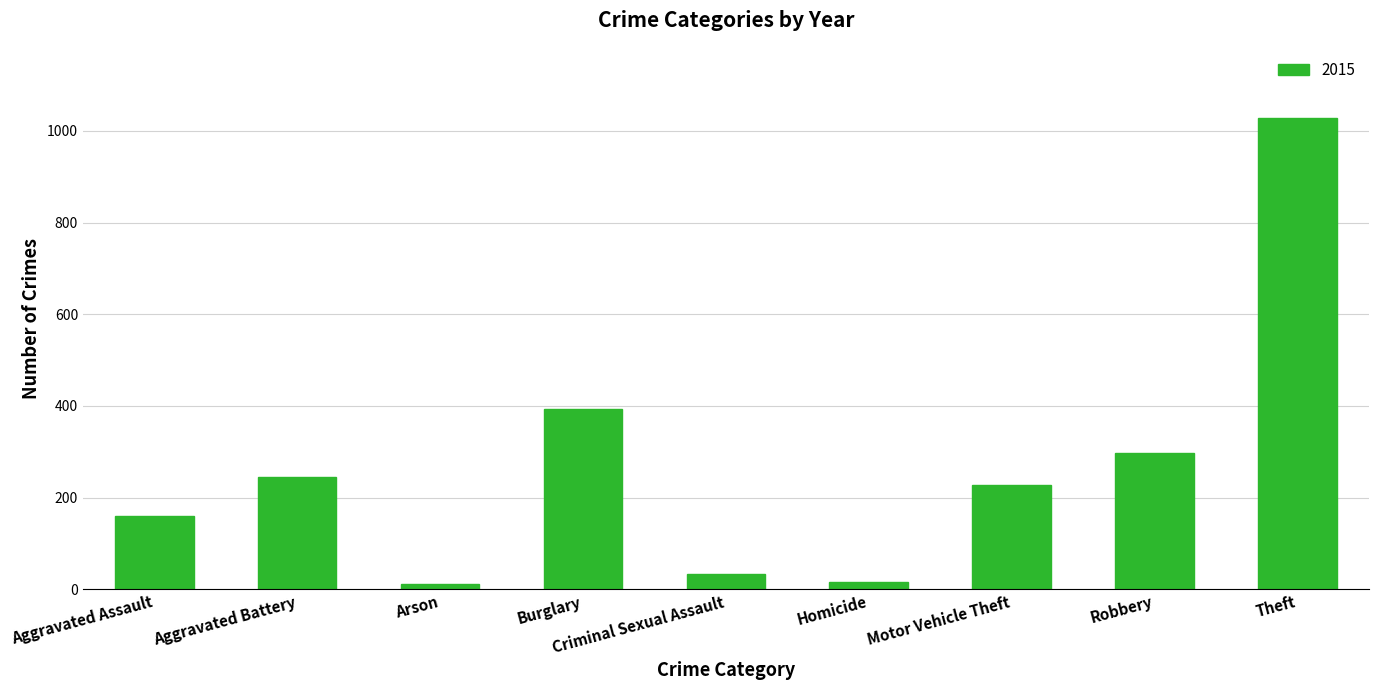

How many bars are there in total?

9